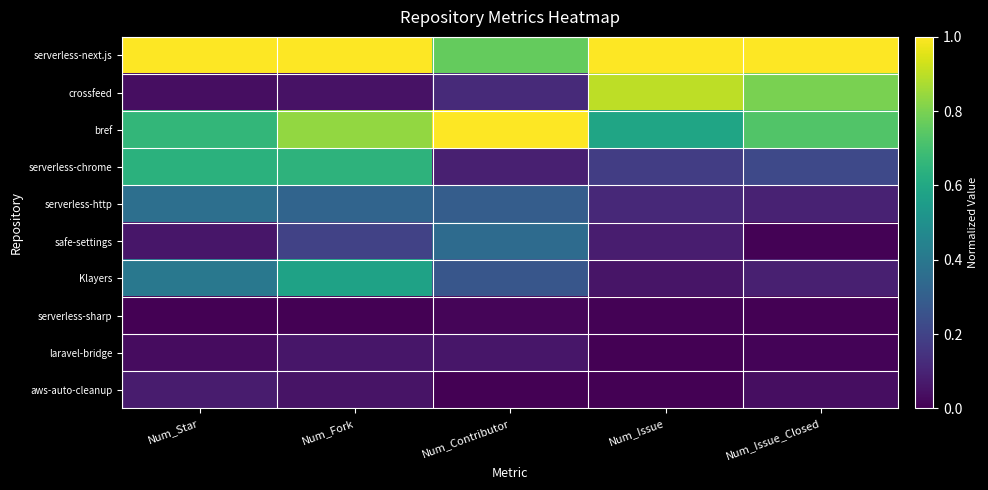

Reading left to right, extract all data points from this chart.

serverless-next.js: Num_Star=1.0	Num_Fork=1.0	Num_Contributor=0.8	Num_Issue=1.0	Num_Issue_Closed=1.0
crossfeed: Num_Star=0.0	Num_Fork=0.0	Num_Contributor=0.1	Num_Issue=0.9	Num_Issue_Closed=0.8
bref: Num_Star=0.7	Num_Fork=0.8	Num_Contributor=1.0	Num_Issue=0.6	Num_Issue_Closed=0.7
serverless-chrome: Num_Star=0.6	Num_Fork=0.6	Num_Contributor=0.1	Num_Issue=0.2	Num_Issue_Closed=0.2
serverless-http: Num_Star=0.4	Num_Fork=0.3	Num_Contributor=0.3	Num_Issue=0.1	Num_Issue_Closed=0.1
safe-settings: Num_Star=0.1	Num_Fork=0.2	Num_Contributor=0.3	Num_Issue=0.1	Num_Issue_Closed=0.0
Klayers: Num_Star=0.4	Num_Fork=0.6	Num_Contributor=0.3	Num_Issue=0.1	Num_Issue_Closed=0.1
serverless-sharp: Num_Star=0.0	Num_Fork=0.0	Num_Contributor=0.0	Num_Issue=0.0	Num_Issue_Closed=0.0
laravel-bridge: Num_Star=0.0	Num_Fork=0.1	Num_Contributor=0.1	Num_Issue=0.0	Num_Issue_Closed=0.0
aws-auto-cleanup: Num_Star=0.1	Num_Fork=0.1	Num_Contributor=0.0	Num_Issue=0.0	Num_Issue_Closed=0.0